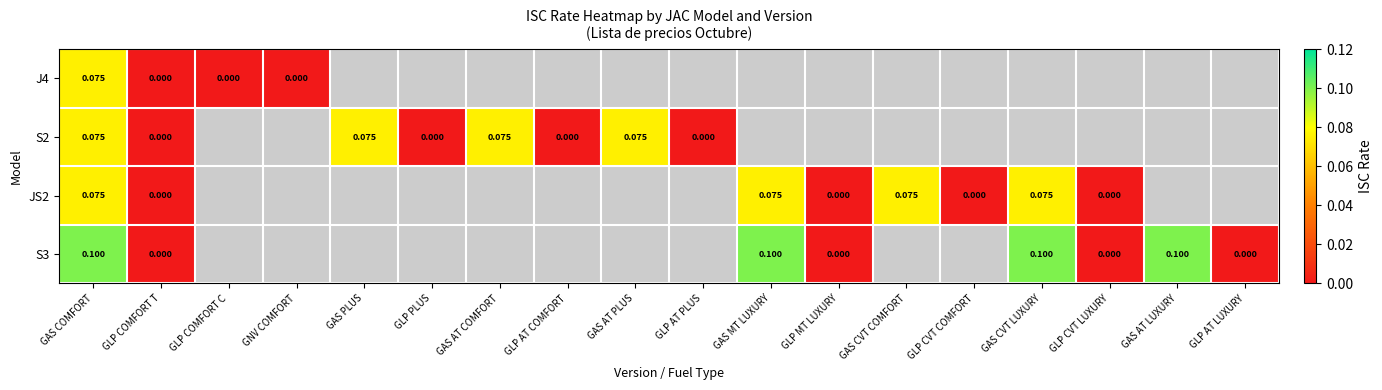

Count the number of categories in the chart.

18